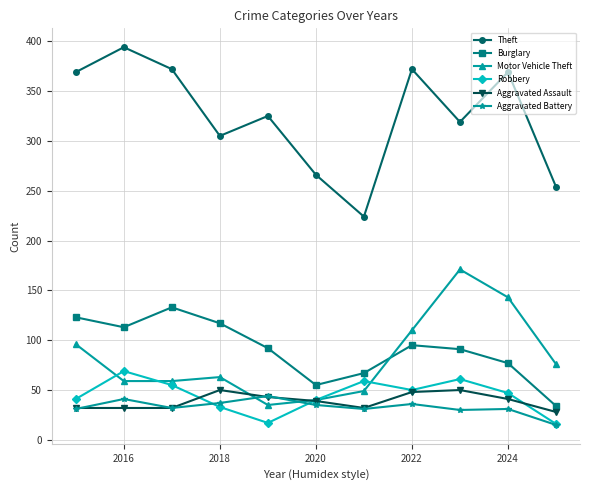

What is the value of the Burglary point at the 4th from the left?

117